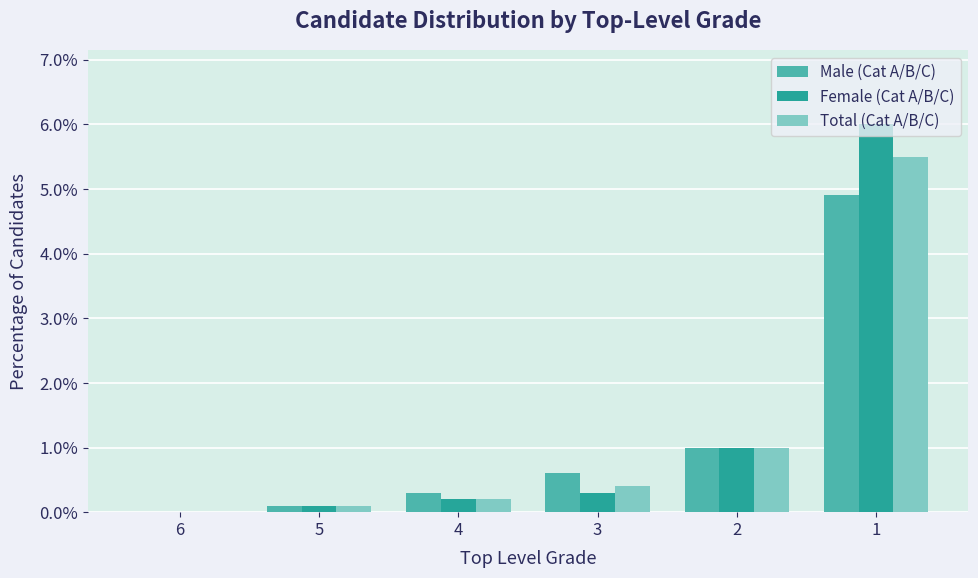

Which series changed the most between 6 and 3?

Male (Cat A/B/C)